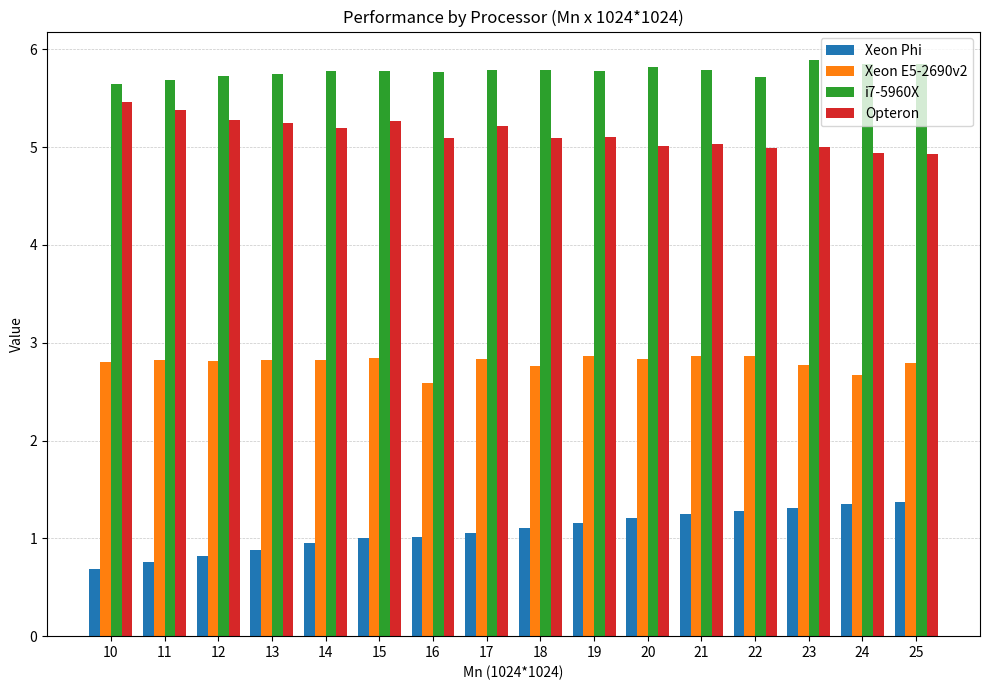

How many bars are there in each group?

4